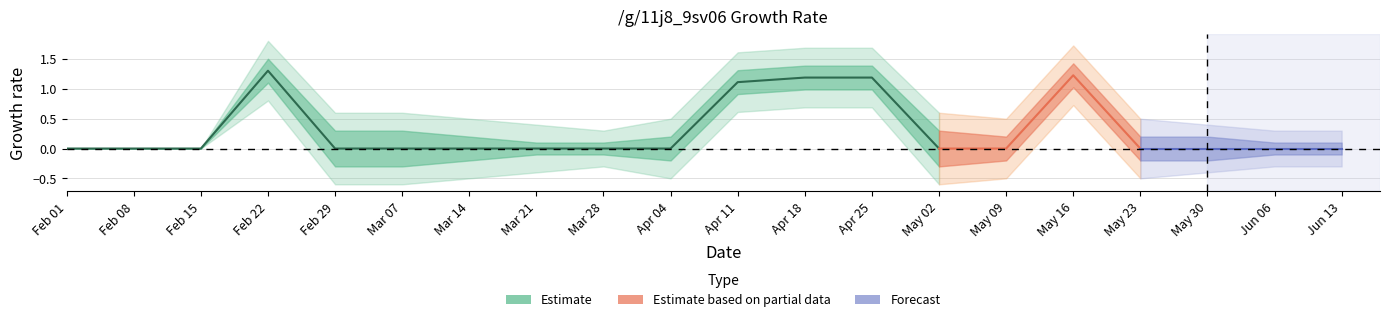

List the series in order of their overall mean, highest first.

upper2, upper1, center, lower1, lower2